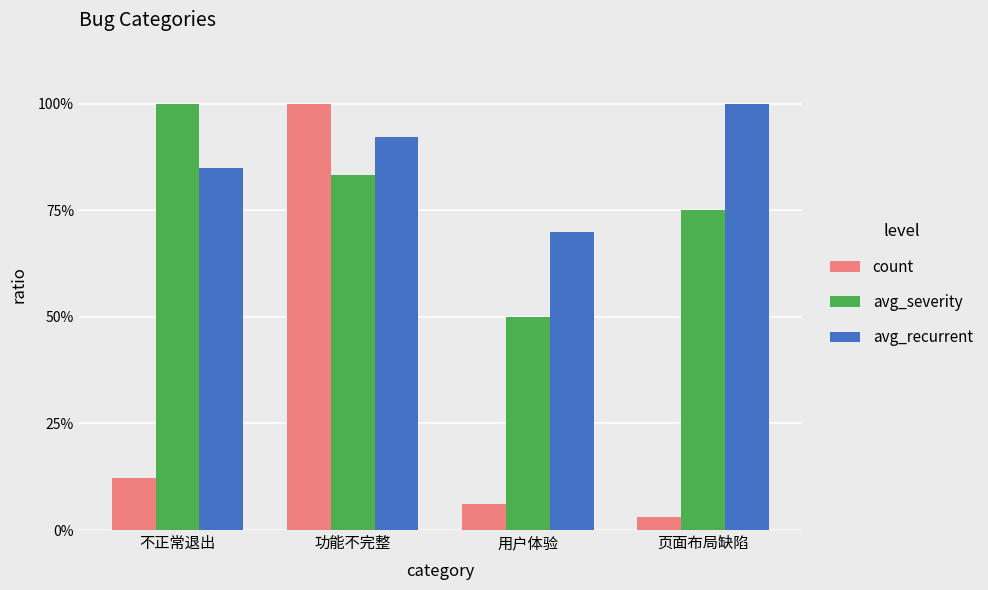

Does the chart contain any negative values?

No